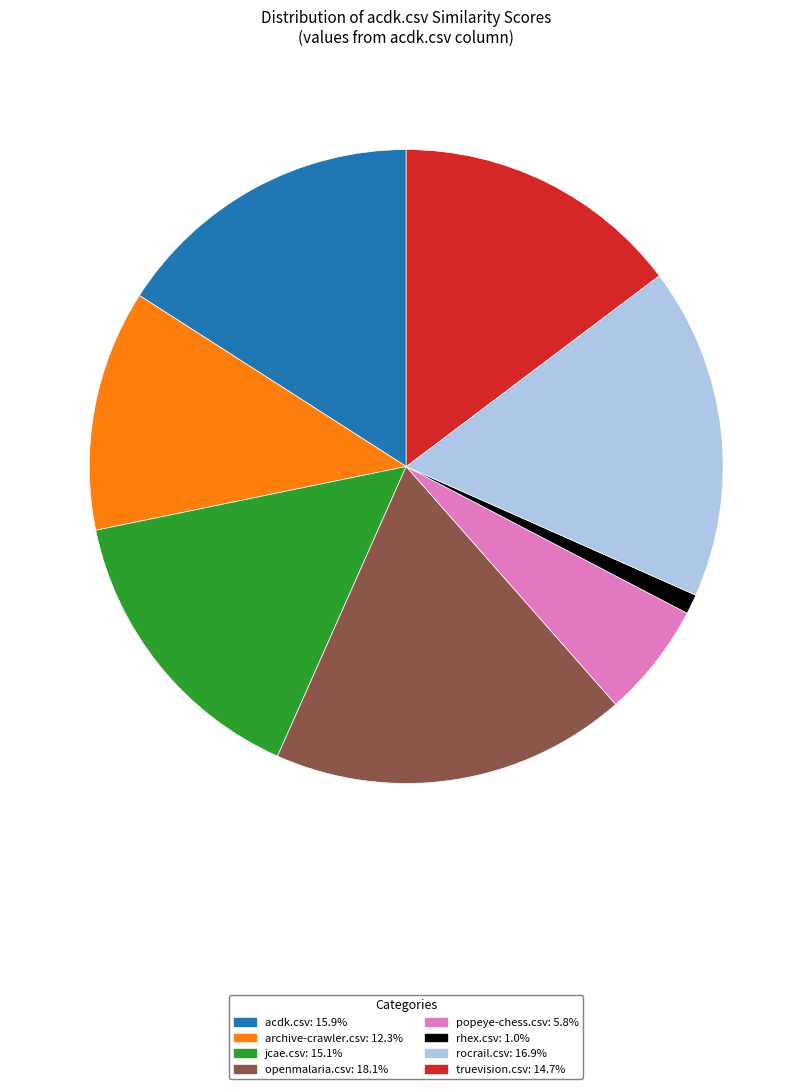

Is the sum of archive-crawler.csv and rocrail.csv greater than half?

No